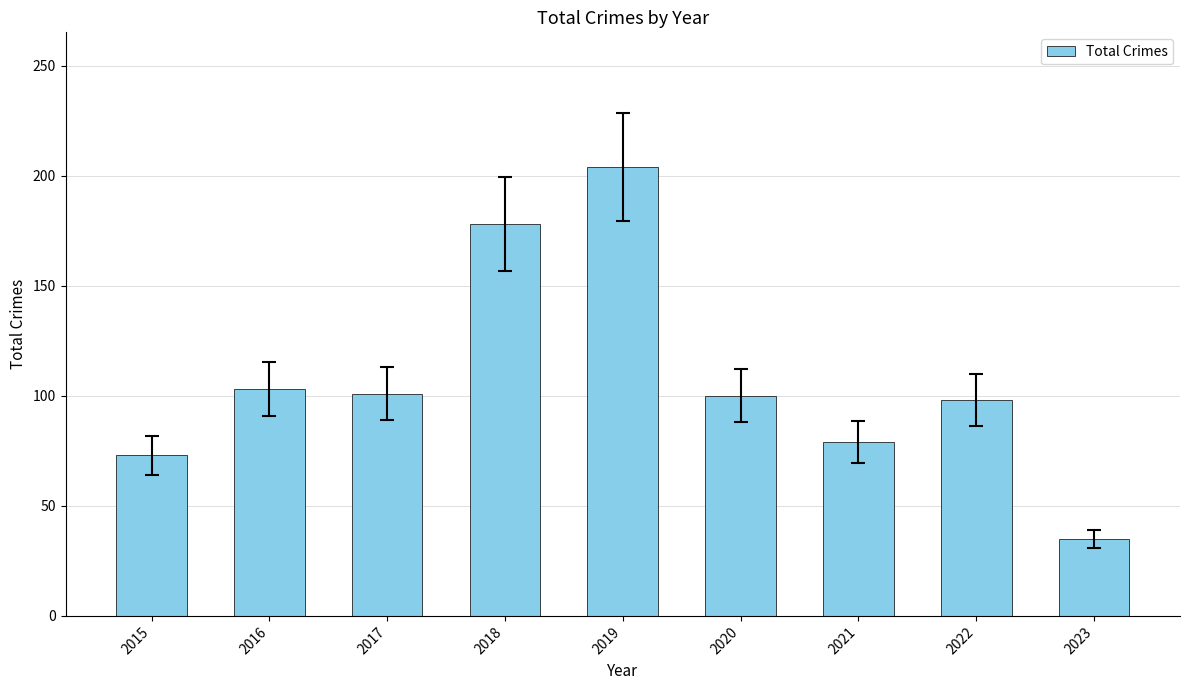

Read the value at 2023, to the nearest 5.

35